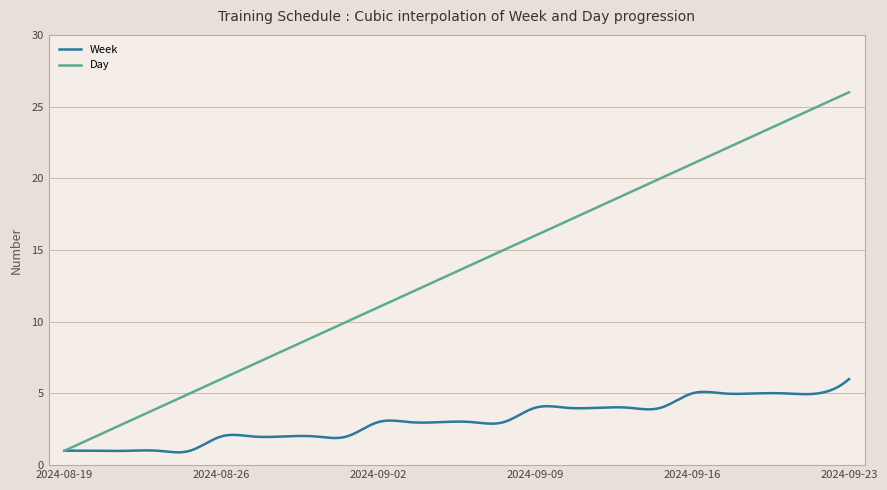

What is the smallest value displayed?

0.9